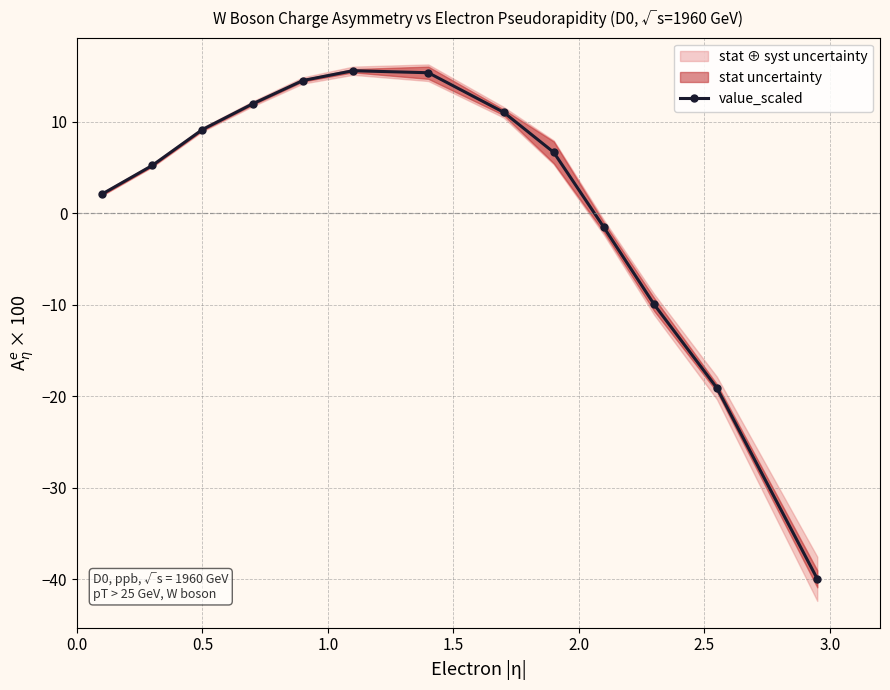

What is the maximum value for value_scaled?

15.6